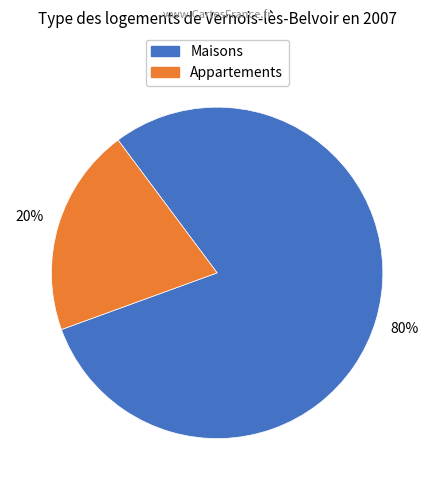

Is there any slice that represents more than half of the pie?

Yes